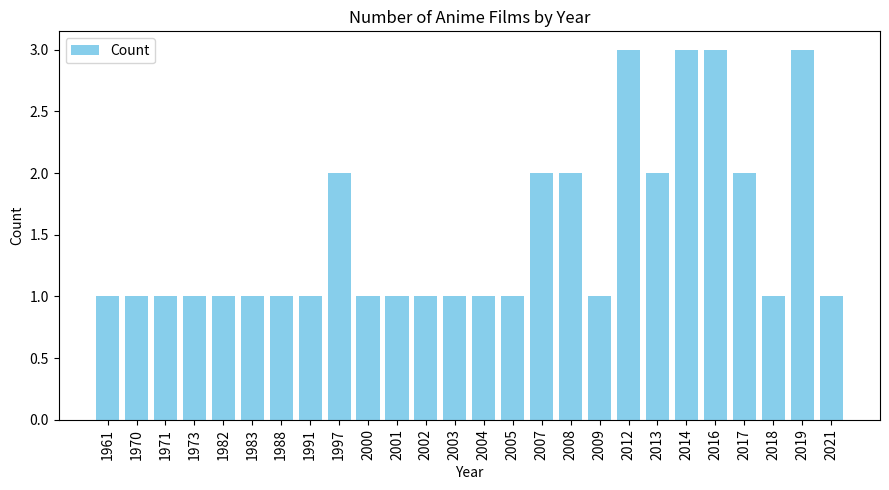

What is the sum of all values?

39